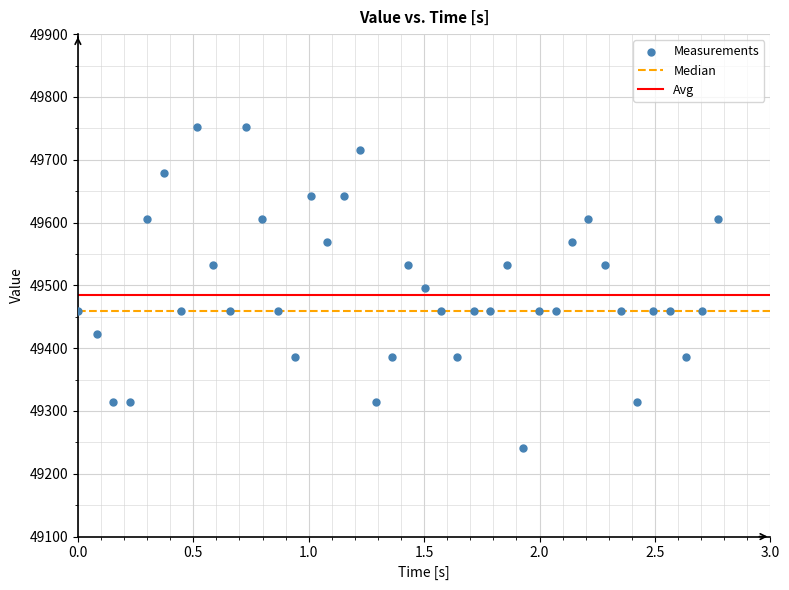

What is the range of Y values (max minus min)?

511.4